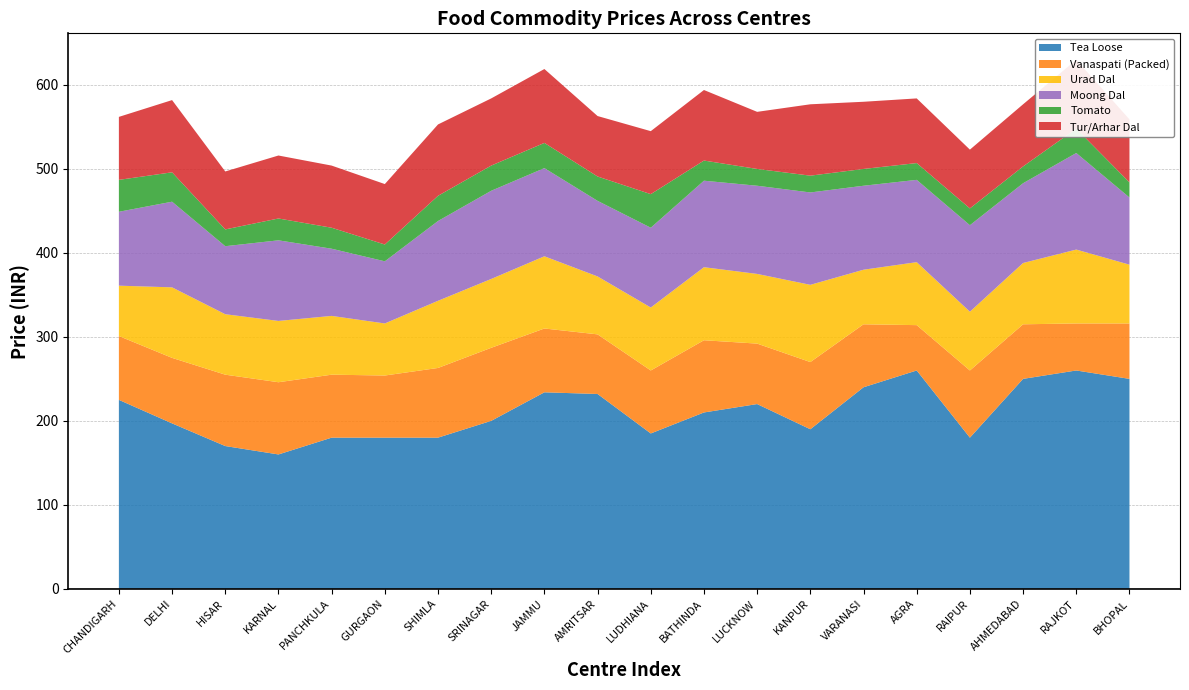

Reading left to right, extract all data points from this chart.

Tea Loose: CHANDIGARH=225	DELHI=197	HISAR=170	KARNAL=160	PANCHKULA=180	GURGAON=180	SHIMLA=180	SRINAGAR=200	JAMMU=234	AMRITSAR=232	LUDHIANA=185	BATHINDA=210	LUCKNOW=220	KANPUR=190	VARANASI=240	AGRA=260	RAIPUR=180	AHMEDABAD=250	RAJKOT=260	BHOPAL=250
Vanaspati (Packed): CHANDIGARH=76	DELHI=78	HISAR=85	KARNAL=86	PANCHKULA=75	GURGAON=74	SHIMLA=83	SRINAGAR=87	JAMMU=76	AMRITSAR=71	LUDHIANA=75	BATHINDA=86	LUCKNOW=72	KANPUR=80	VARANASI=75	AGRA=54	RAIPUR=80	AHMEDABAD=65	RAJKOT=56	BHOPAL=66
Urad Dal: CHANDIGARH=60	DELHI=84	HISAR=72	KARNAL=73	PANCHKULA=70	GURGAON=62	SHIMLA=80	SRINAGAR=82	JAMMU=86	AMRITSAR=69	LUDHIANA=75	BATHINDA=87	LUCKNOW=83	KANPUR=92	VARANASI=65	AGRA=75	RAIPUR=70	AHMEDABAD=73	RAJKOT=88	BHOPAL=70
Moong Dal: CHANDIGARH=88	DELHI=102	HISAR=81	KARNAL=96	PANCHKULA=80	GURGAON=74	SHIMLA=95	SRINAGAR=105	JAMMU=105	AMRITSAR=90	LUDHIANA=95	BATHINDA=103	LUCKNOW=105	KANPUR=110	VARANASI=100	AGRA=98	RAIPUR=103	AHMEDABAD=95	RAJKOT=115	BHOPAL=80
Tomato: CHANDIGARH=38	DELHI=35	HISAR=20	KARNAL=26	PANCHKULA=25	GURGAON=20	SHIMLA=30	SRINAGAR=30	JAMMU=30	AMRITSAR=29	LUDHIANA=40	BATHINDA=24	LUCKNOW=20	KANPUR=20	VARANASI=20	AGRA=20	RAIPUR=20	AHMEDABAD=20	RAJKOT=29	BHOPAL=18
Tur/Arhar Dal: CHANDIGARH=75	DELHI=86	HISAR=69	KARNAL=75	PANCHKULA=74	GURGAON=72	SHIMLA=85	SRINAGAR=80	JAMMU=88	AMRITSAR=72	LUDHIANA=75	BATHINDA=84	LUCKNOW=68	KANPUR=85	VARANASI=80	AGRA=77	RAIPUR=70	AHMEDABAD=74	RAJKOT=82	BHOPAL=75